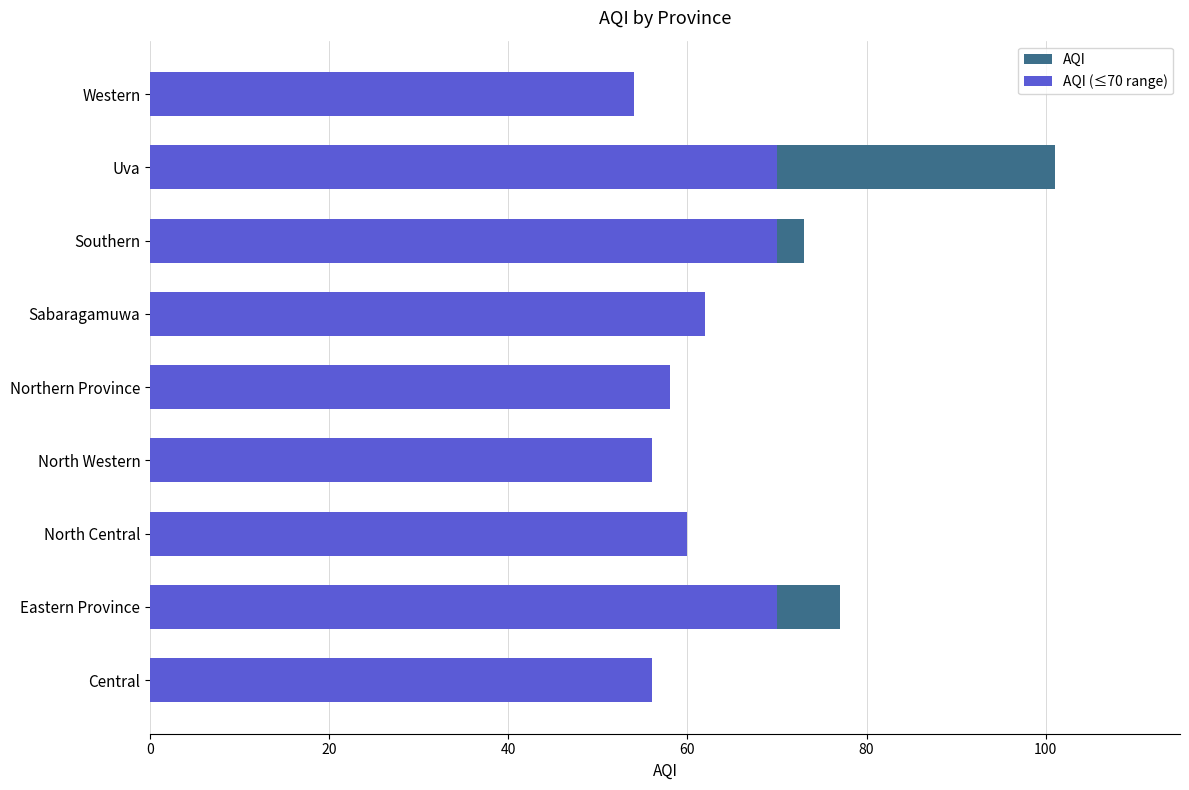

Count the AQI (≤70 range) values in the range 56 to 70.

8